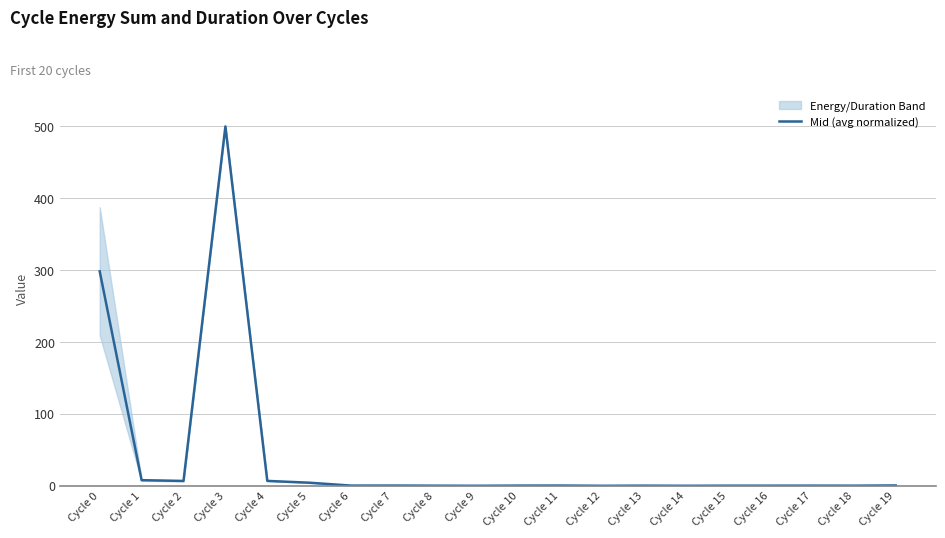

Between Cycle 3 and Cycle 16, which is larger?

Cycle 3